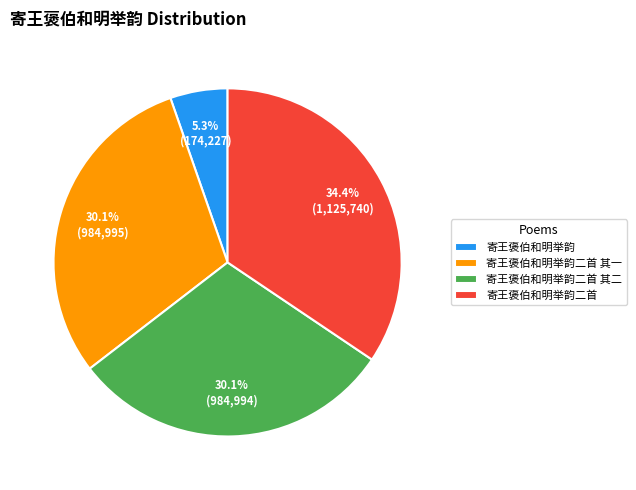

How many segments does this pie chart have?

4